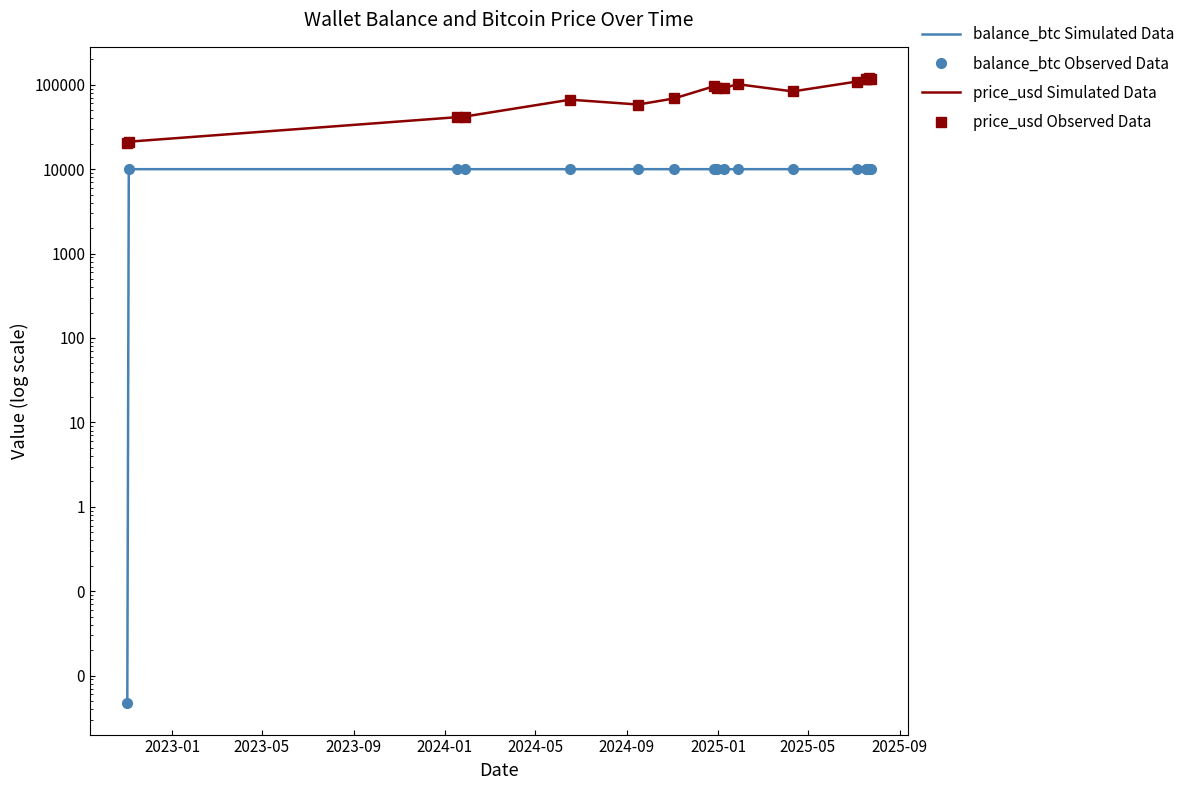

True or false: balance_btc Simulated Data has a value of 10000.0 at 2025-01.

True